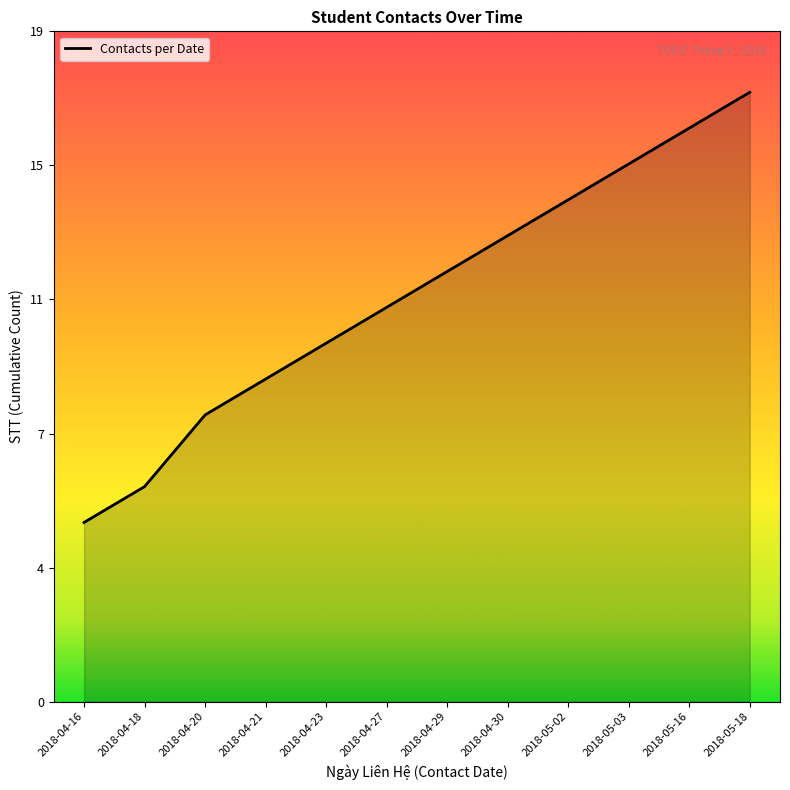

Is it true that the value at 2018-05-16 is 16?

True